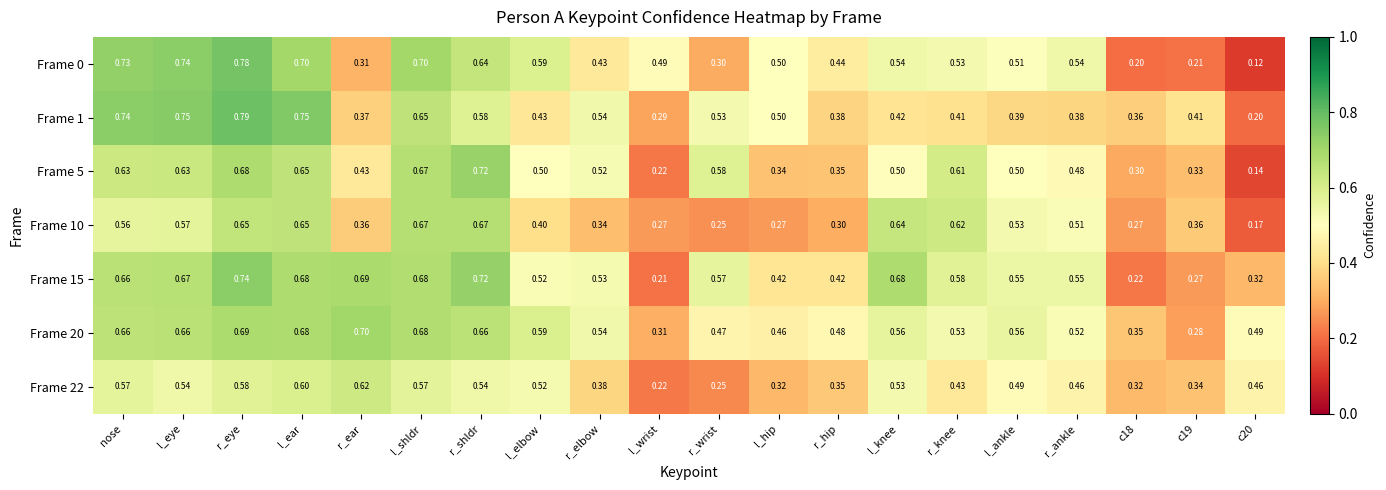

At which category is the sum across all series the highest?

r_eye